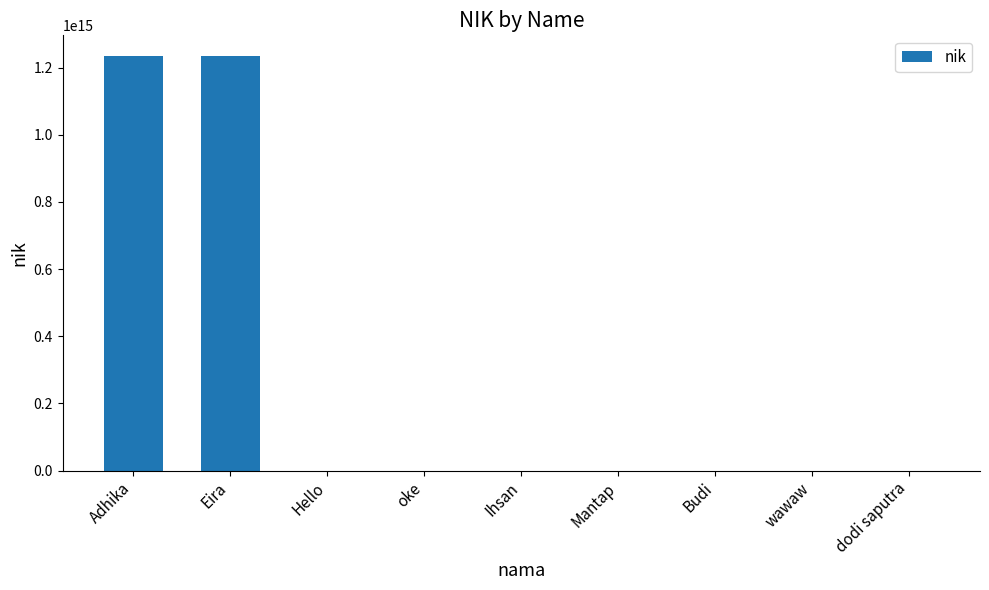

Is it true that the value at Eira is 1234570000000000?

True